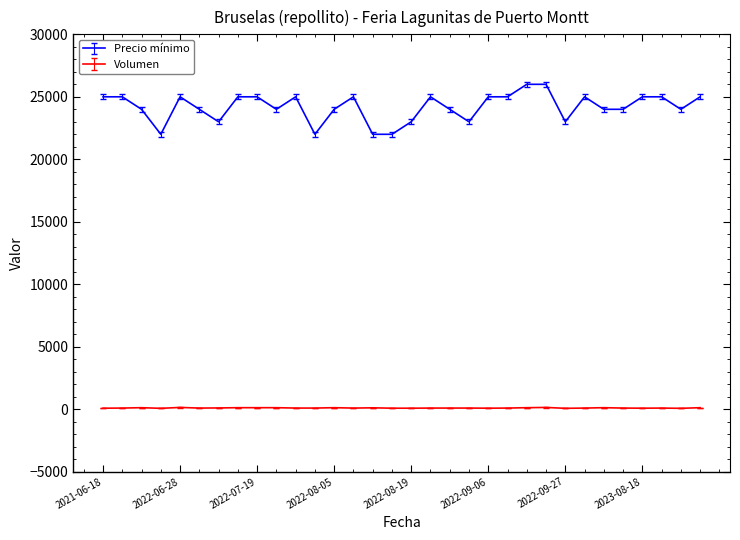

Which series has the largest range (max minus min)?

Precio mínimo